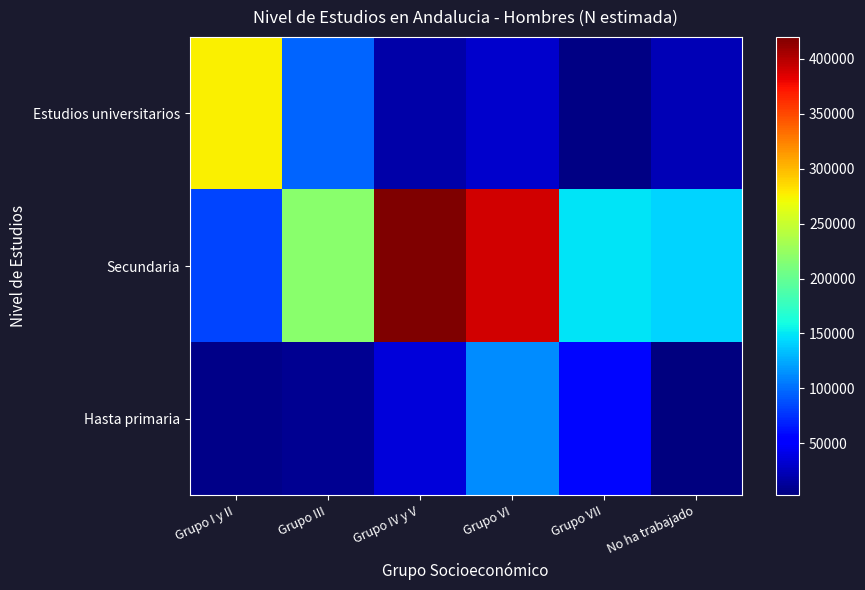

Reading right to left, transcribe all the data shown in this chart.

Estudios universitarios: No ha trabajado=22597	Grupo VII=5456	Grupo VI=32026	Grupo IV y V=18812	Grupo III=95711	Grupo I y II=276141
Secundaria: No ha trabajado=141393	Grupo VII=147770	Grupo VI=389859	Grupo IV y V=419784	Grupo III=217912	Grupo I y II=82943
Hasta primaria: No ha trabajado=2771	Grupo VII=58003	Grupo VI=112219	Grupo IV y V=36828	Grupo III=10424	Grupo I y II=6390